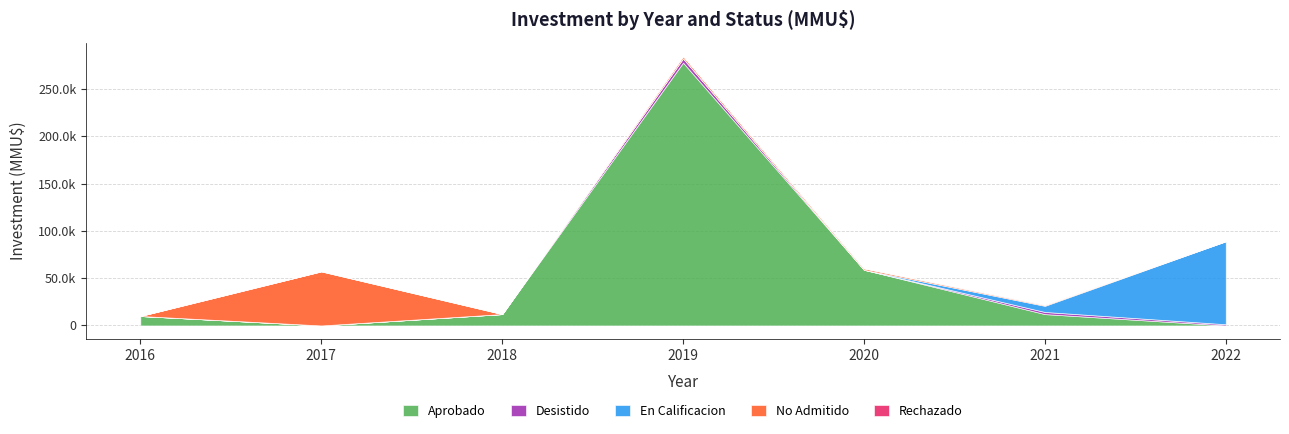

True or false: Desistido and En Calificacion cross at least once.

False